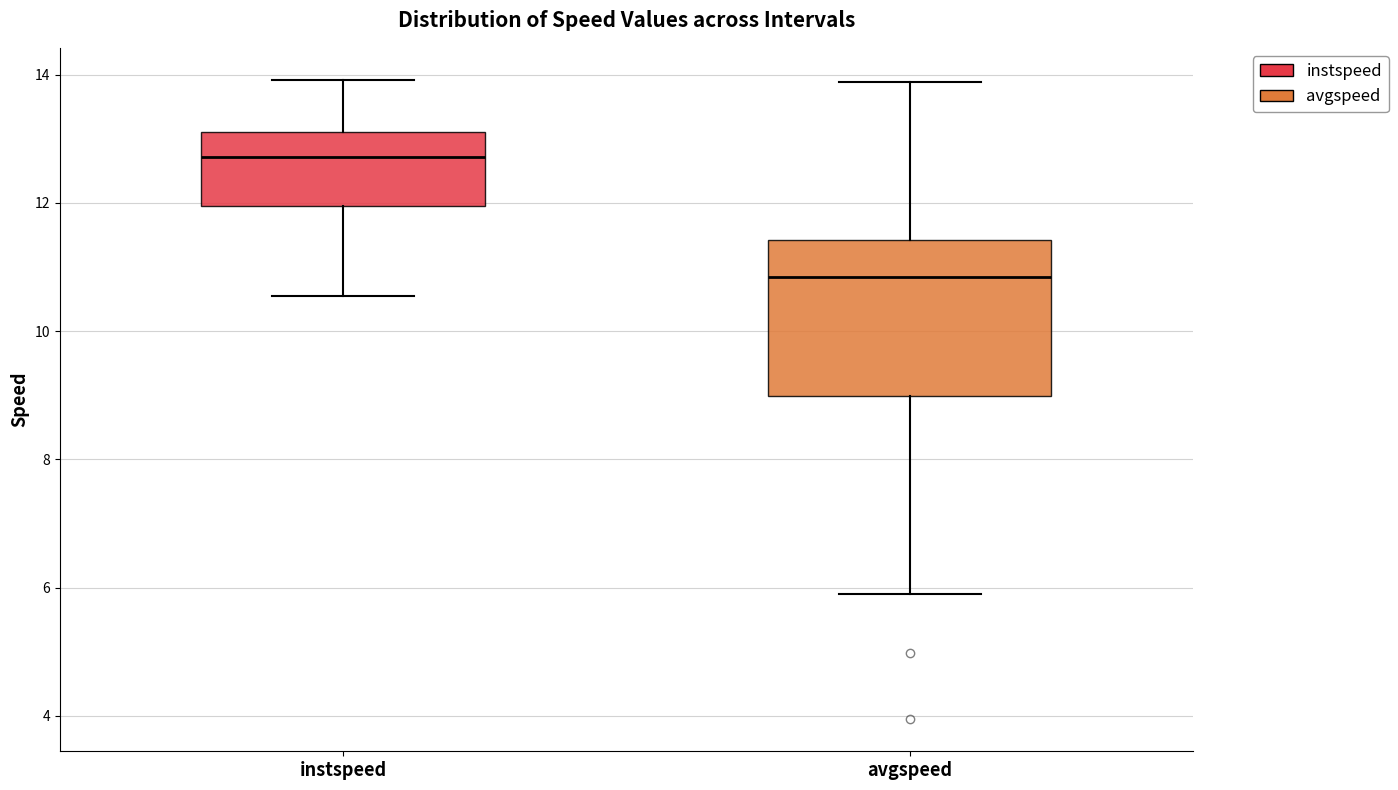

Comparing the boxes themselves (not the whiskers), which one is the tallest?

avgspeed